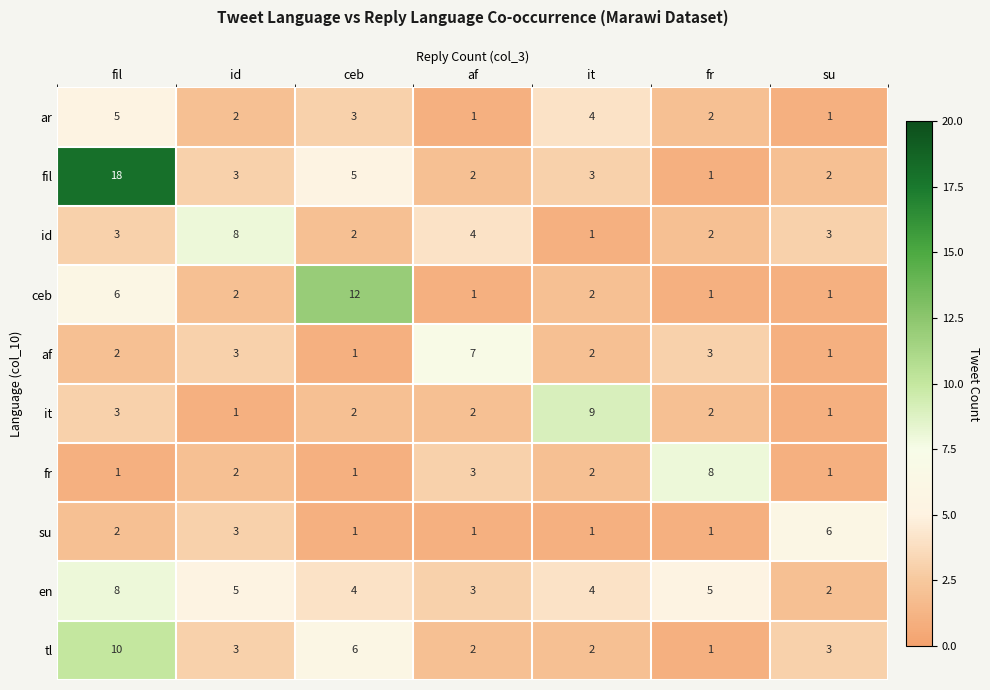

What is the maximum value shown in the chart?

18